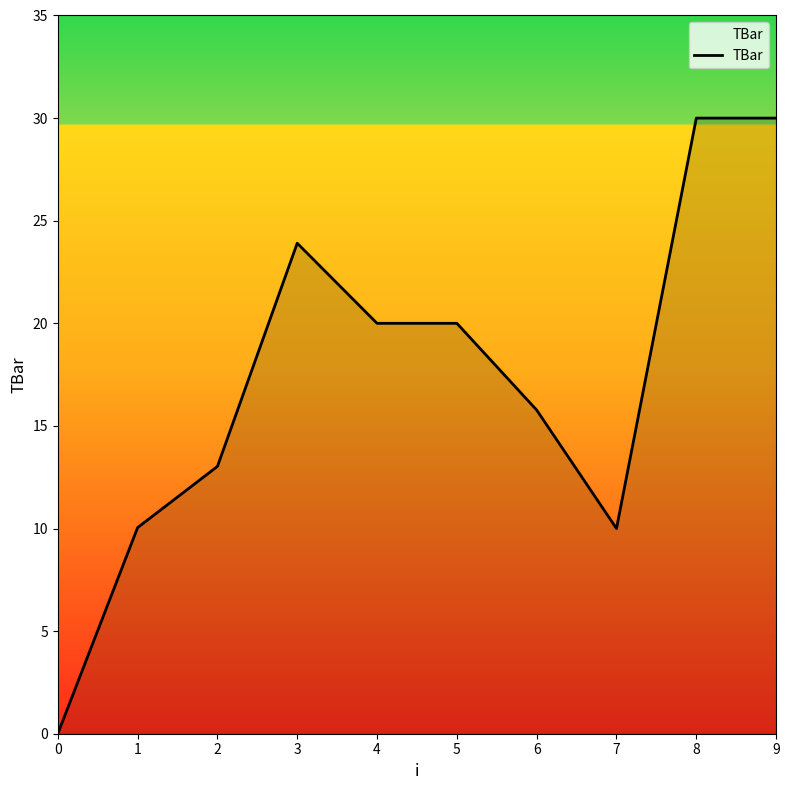

What is the greatest value displayed?

30.0